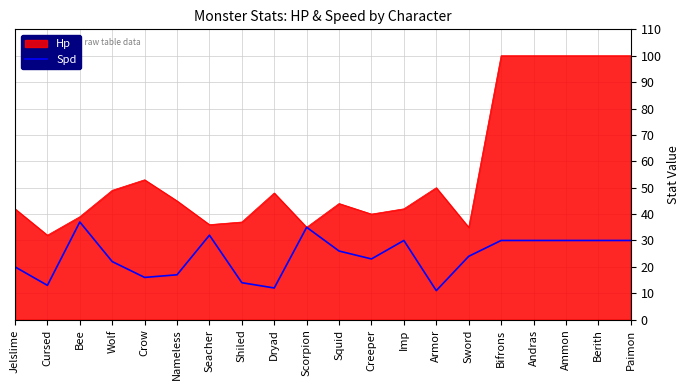

What is the spread (max minus min) of values at Imp?

12